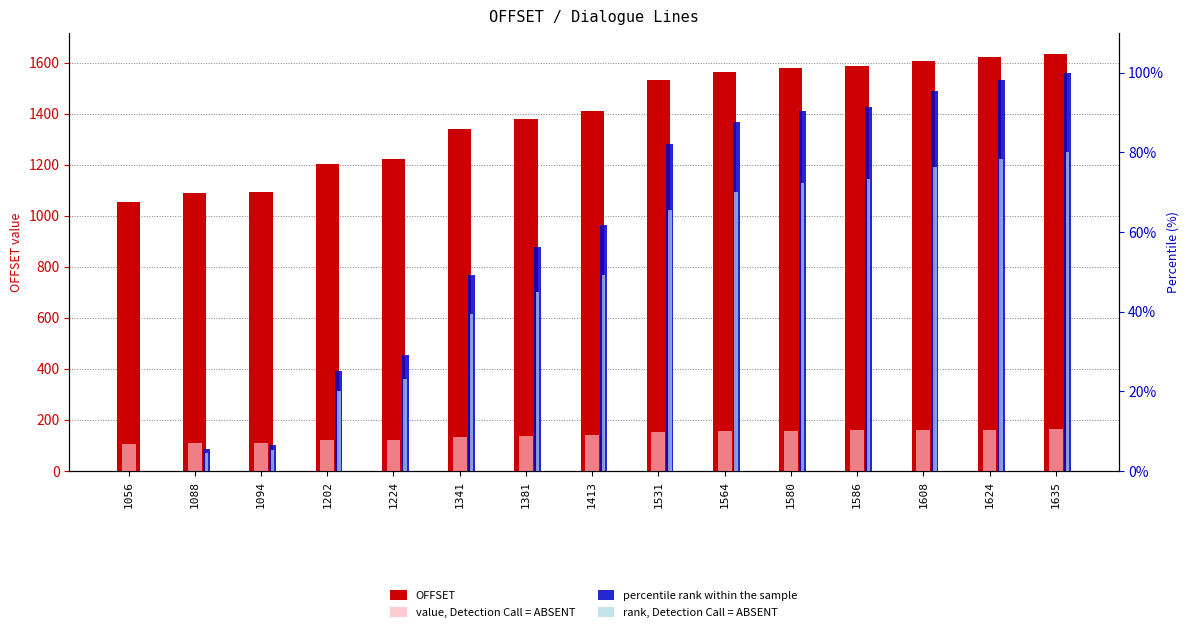

List the labels in order of rank, Detection Call = ABSENT value, largest first.

1635, 1624, 1608, 1586, 1580, 1564, 1531, 1413, 1381, 1341, 1224, 1202, 1094, 1088, 1056